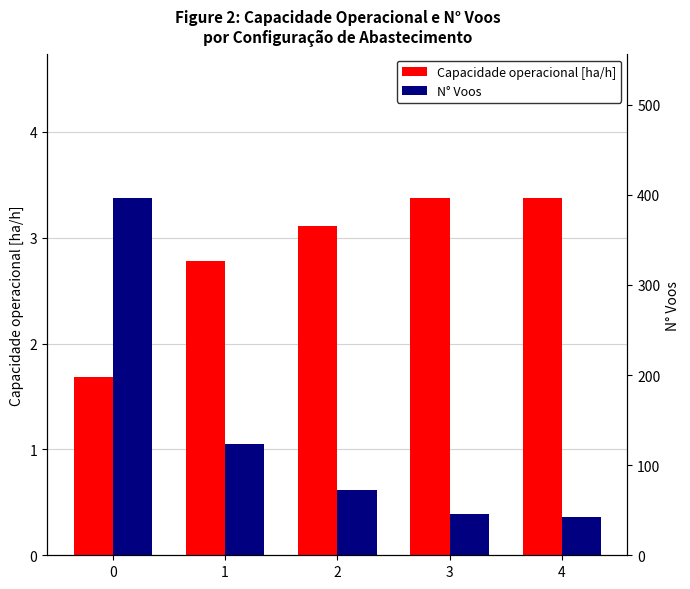

Reading left to right, transcribe all the data shown in this chart.

Capacidade operacional [ha/h]: 0=1.7	1=2.8	2=3.1	3=3.4	4=3.4
N° Voos: 0=397.0	1=124.0	2=72.0	3=46.0	4=43.0